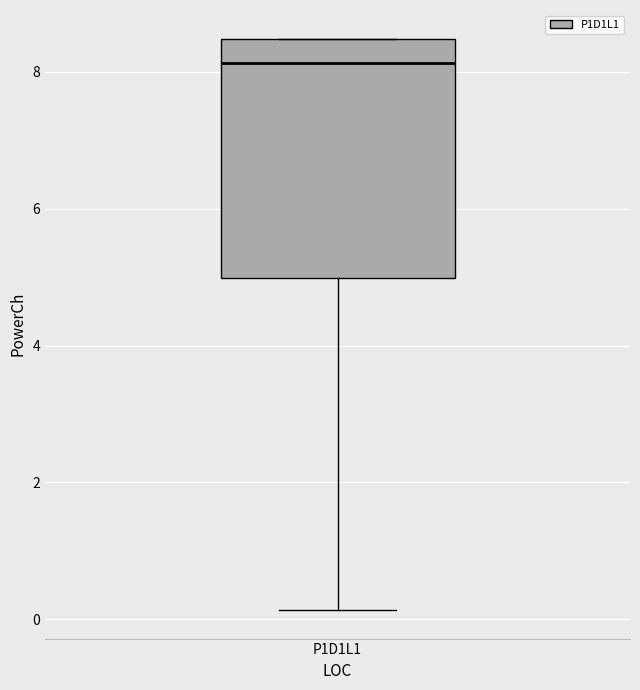

Transcribe this box plot: give where the median line is, the range the box spans, and where the two whiskers end, as read against the y-axis. The values are not printed on the chart, so give them approximately, as read against the axis.

median 8.2, box 5.0 to 8.4, whiskers 0.2 to 8.4